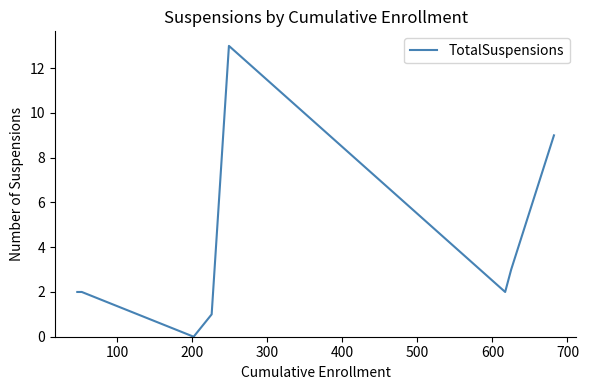

How many interior local valleys (lower than both neighbors) does the data have?

2